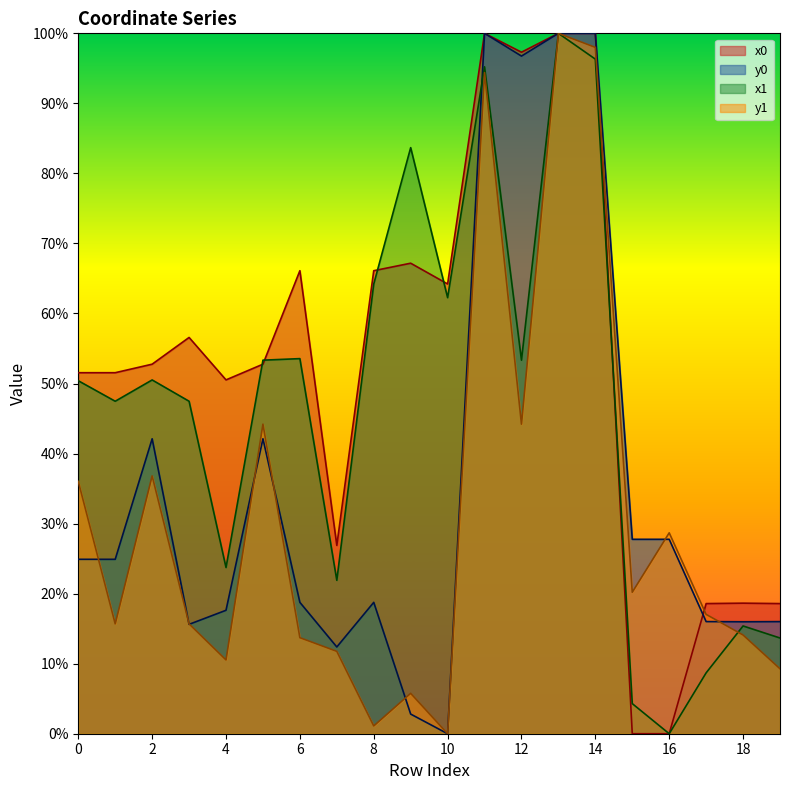

Which series has the largest range (max minus min)?

x0